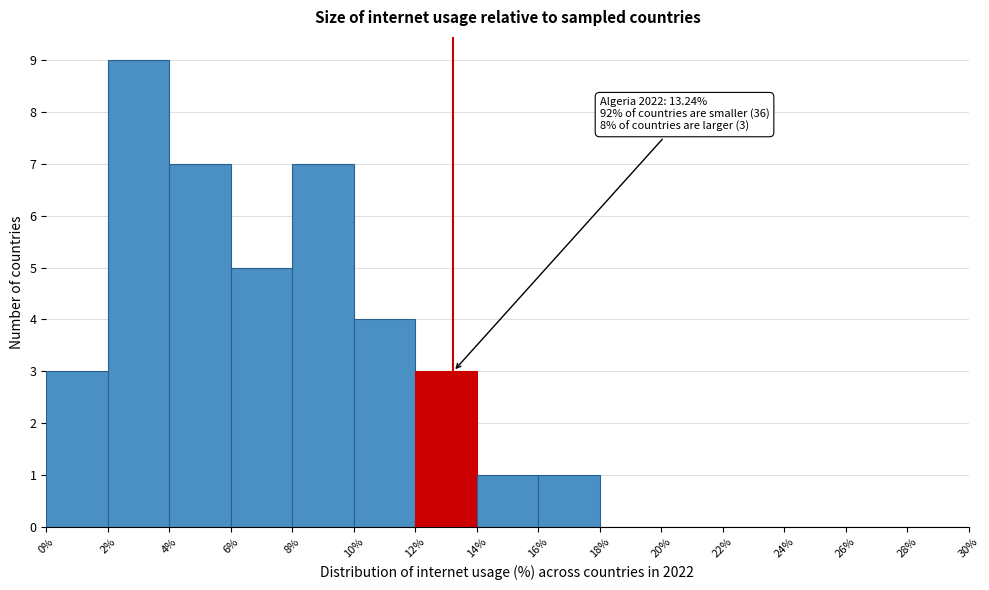

Over which range of the x-axis is the bar tallest?

2% to 4%